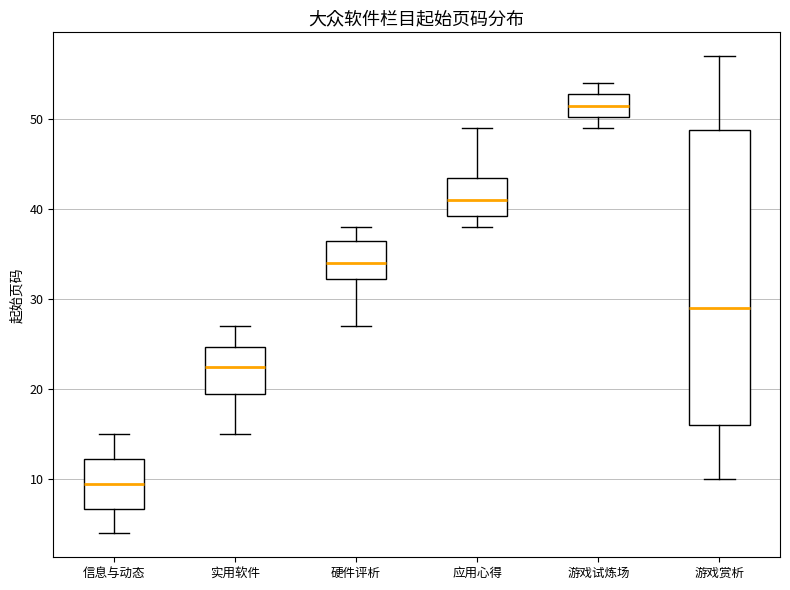

Reading left to right, transcribe this box plot: for each box, give where its median line is, the range the box spans, and where its two whiskers end, as read against the y-axis. The values are not printed on the chart, so give them approximately, as read against the axis.

信息与动态: median 10, box 7 to 12, whiskers 4 to 15
实用软件: median 23, box 20 to 25, whiskers 15 to 27
硬件评析: median 34, box 32 to 37, whiskers 27 to 38
应用心得: median 41, box 39 to 44, whiskers 38 to 49
游戏试炼场: median 52, box 50 to 53, whiskers 49 to 54
游戏赏析: median 29, box 16 to 49, whiskers 10 to 57